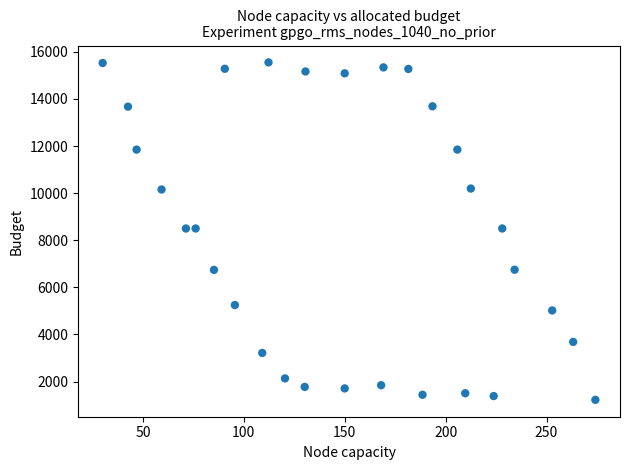

What is the range of X values (max minus min)?

244.1